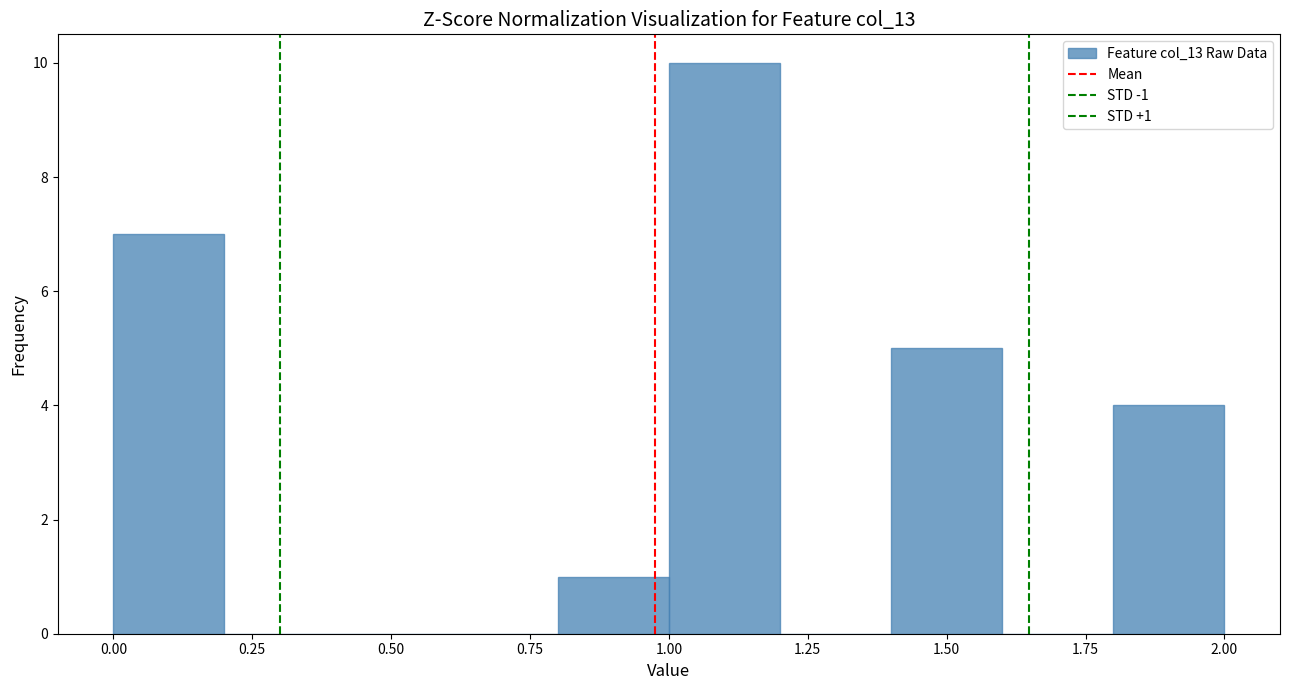

Which range on the x-axis has the tallest bar?

1.0 to 1.2